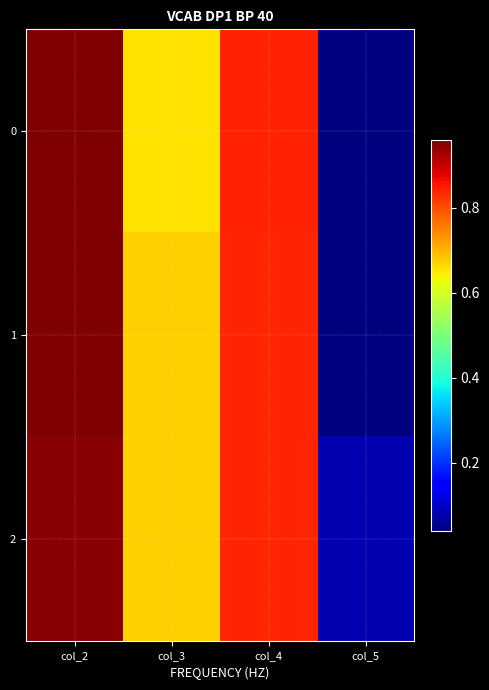

At which category is the sum across all series the highest?

col_2